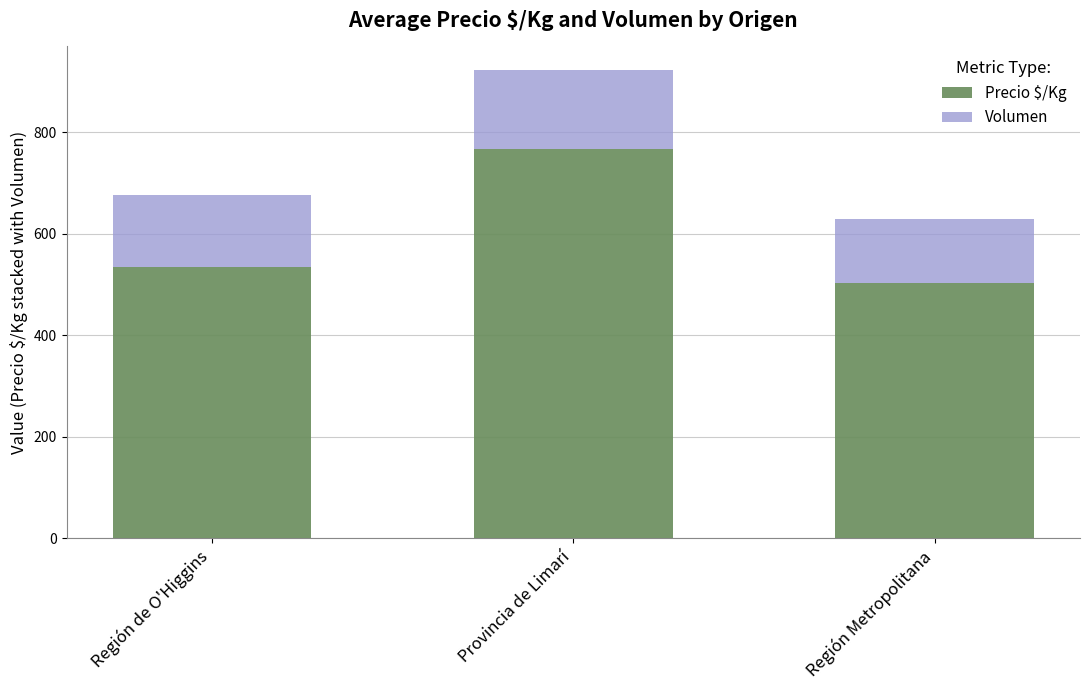

At which category is the sum across all series the highest?

Provincia de Limarí